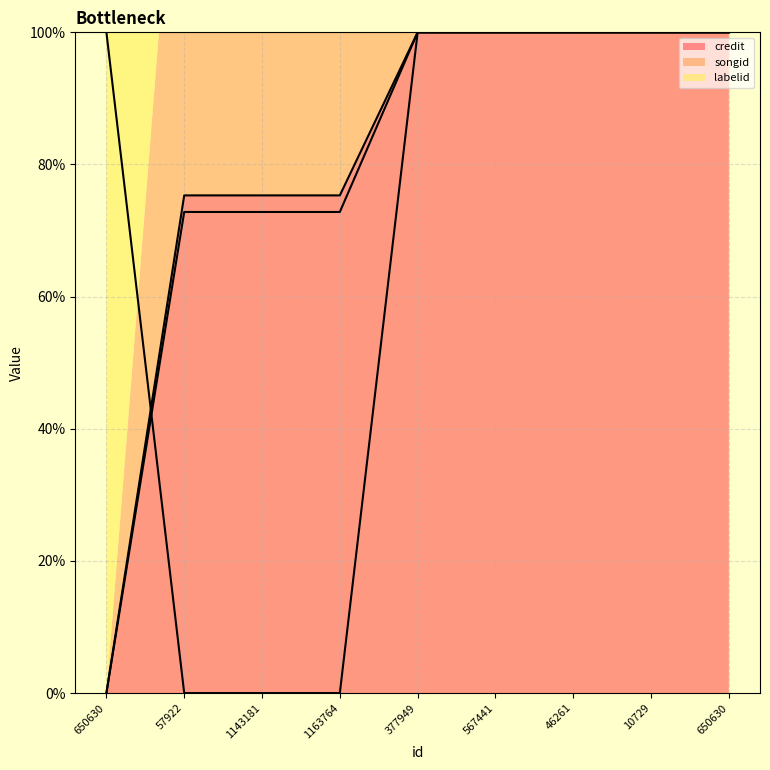

Where is credit nearest to the value 49?

57922